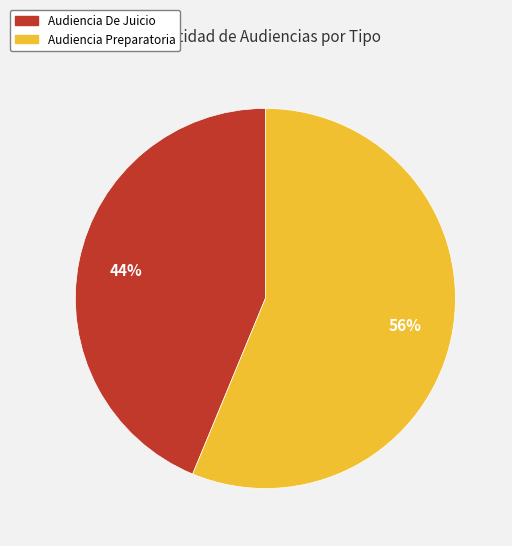

Rank the categories by value from lowest to highest.

Audiencia De Juicio, Audiencia Preparatoria